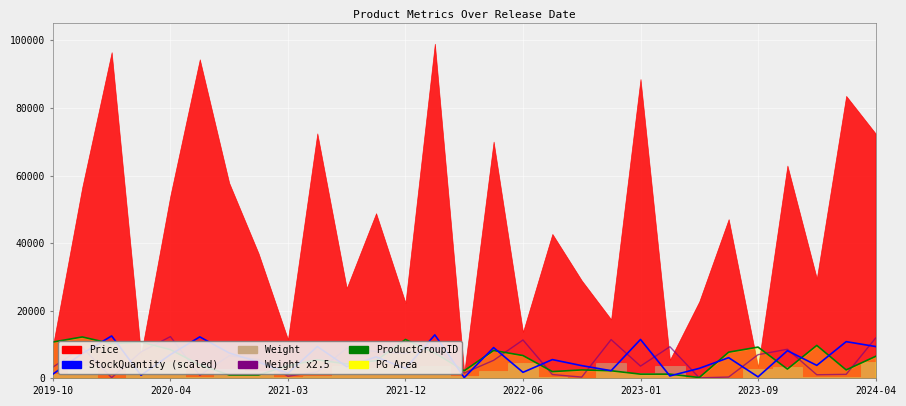

How many lines are shown in the chart?

3